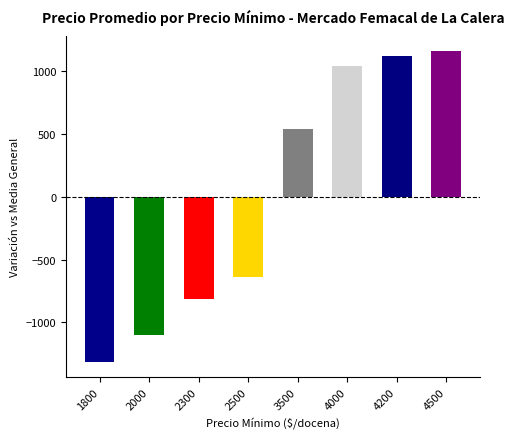

True or false: the data shows 1043.4 at 4000.

True